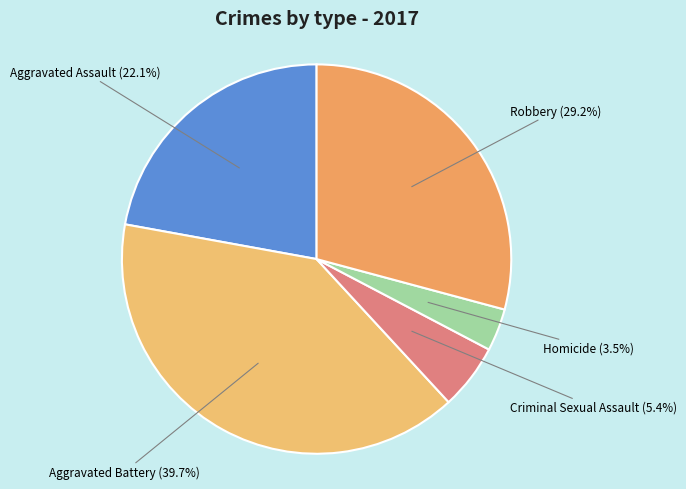

How many slices are in this pie chart?

5